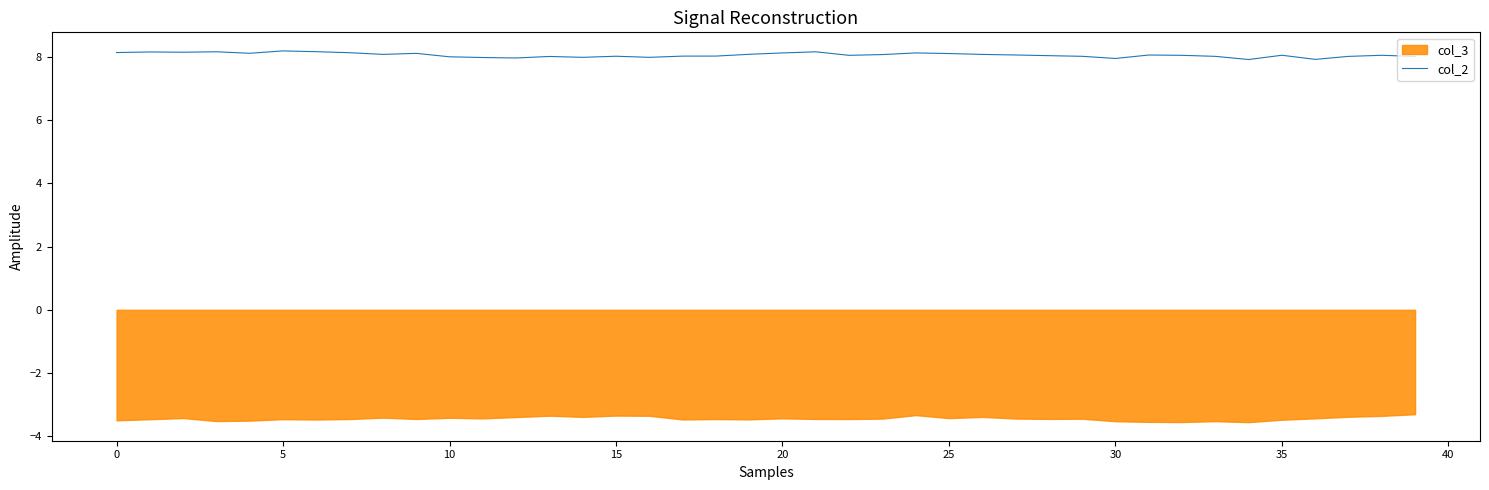

Is it true that col_2 equals 8.1 at 0?

True